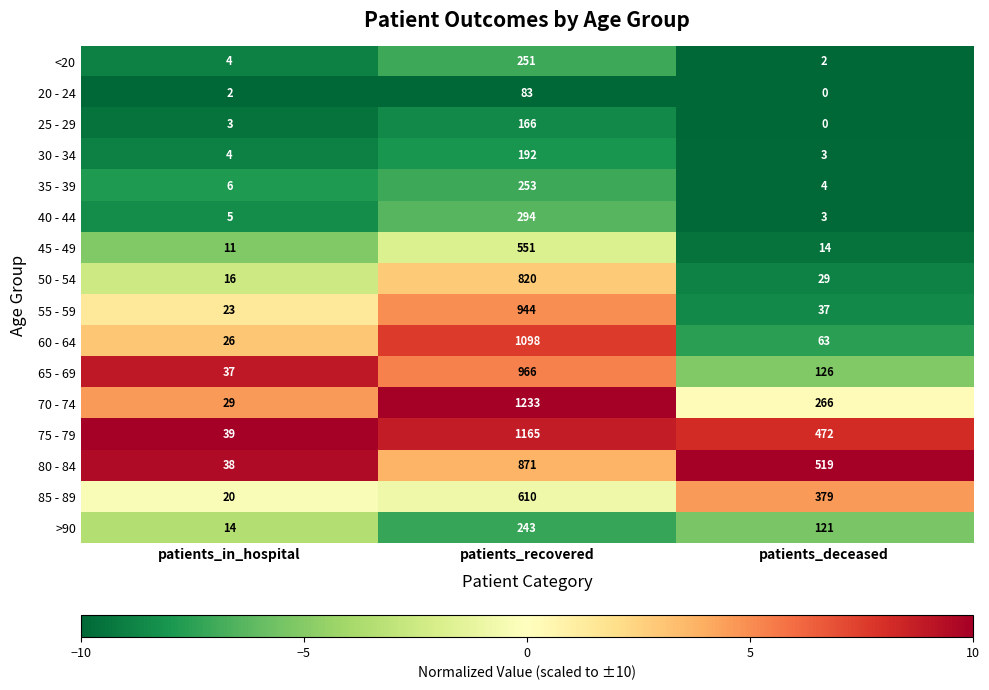

The 70 - 74 series shows 1233 at patients_recovered. True or false?

True